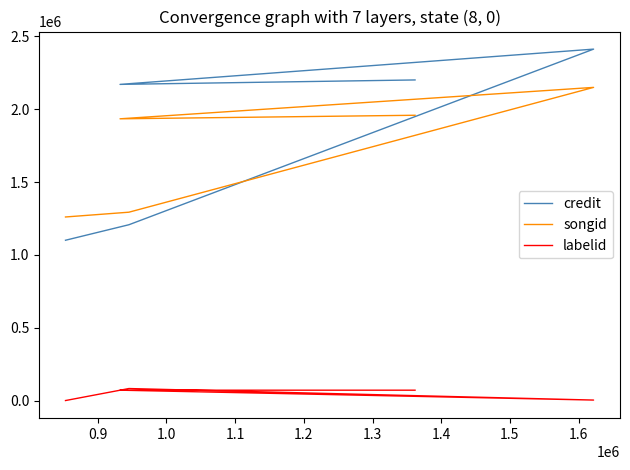

True or false: labelid and credit intersect in this chart.

False